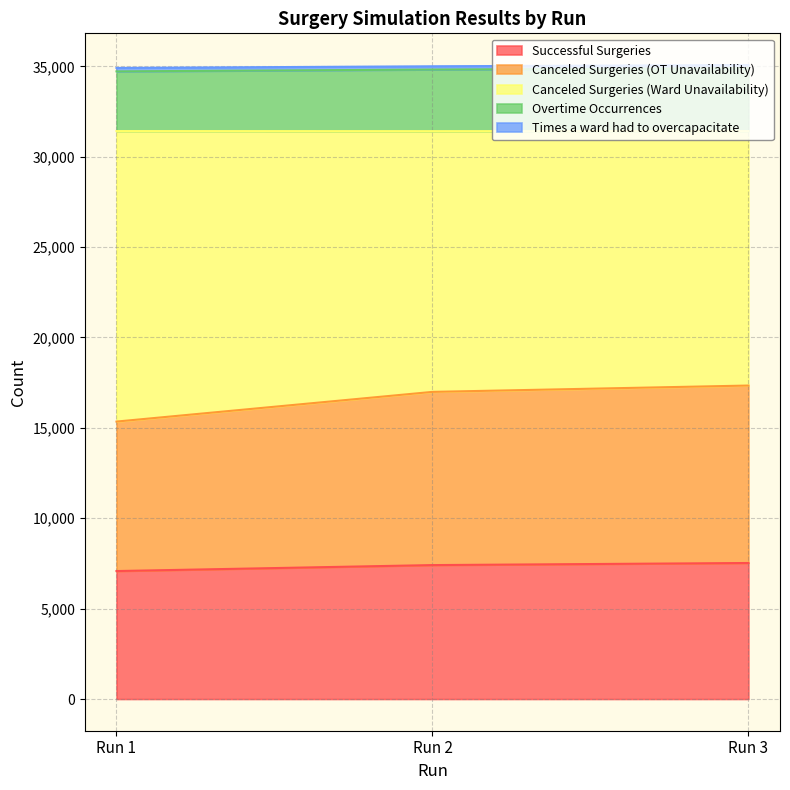

Does the chart have visible grid lines?

Yes